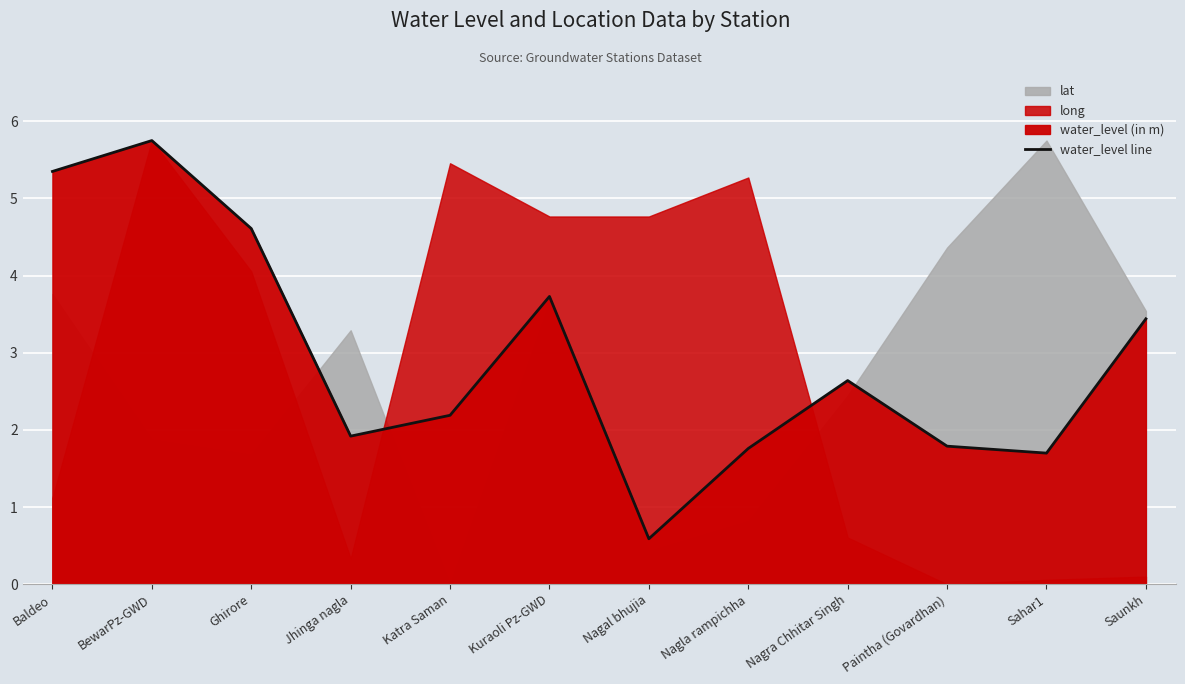

Where is the data nearest to the value 3?

Nagra Chhitar Singh